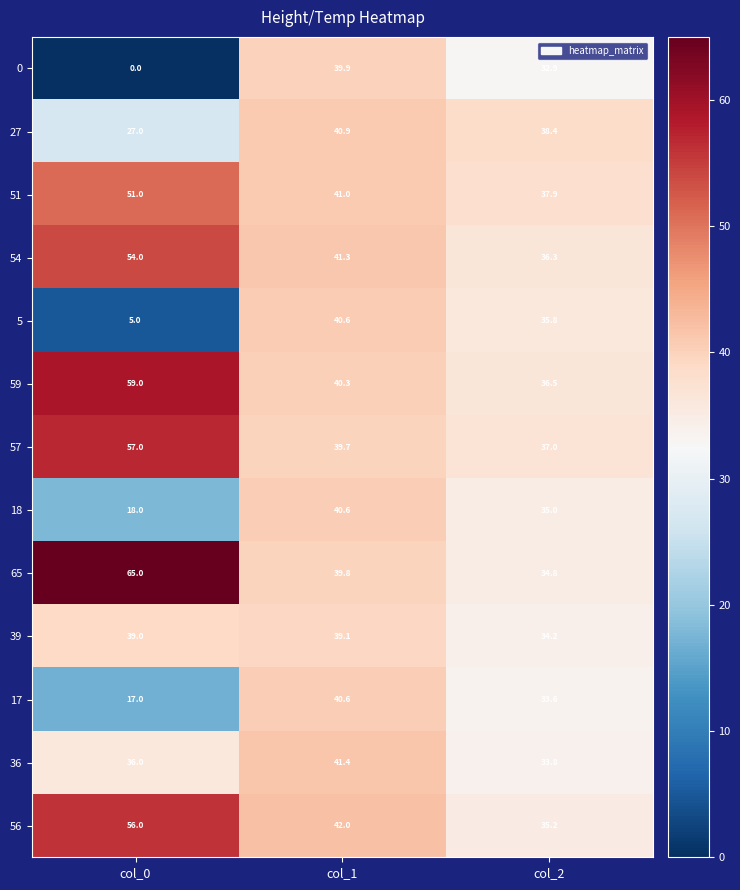

What is the average value of the 27 series?

35.4